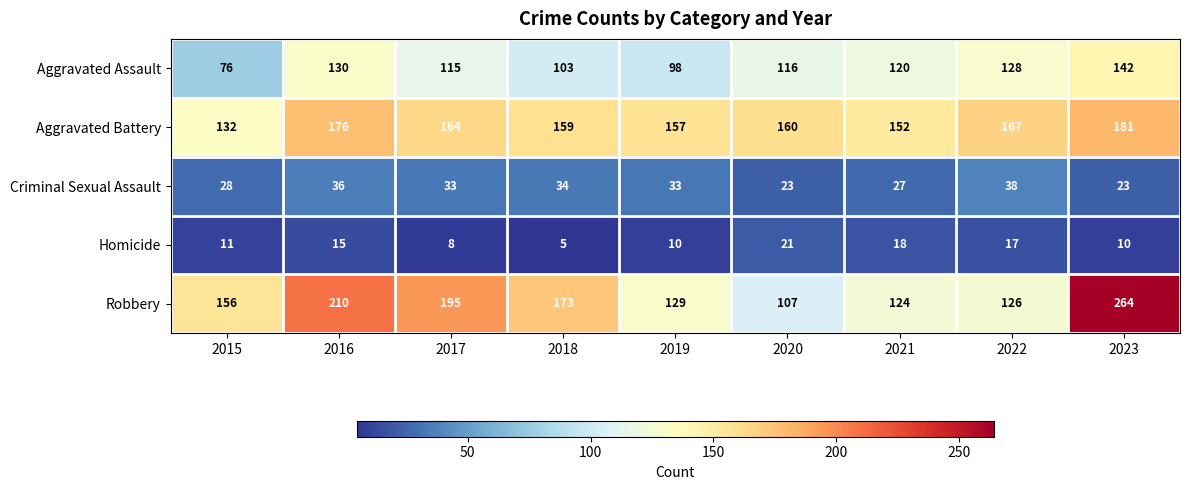

Is it true that Aggravated Assault equals 84 at 2016?

False